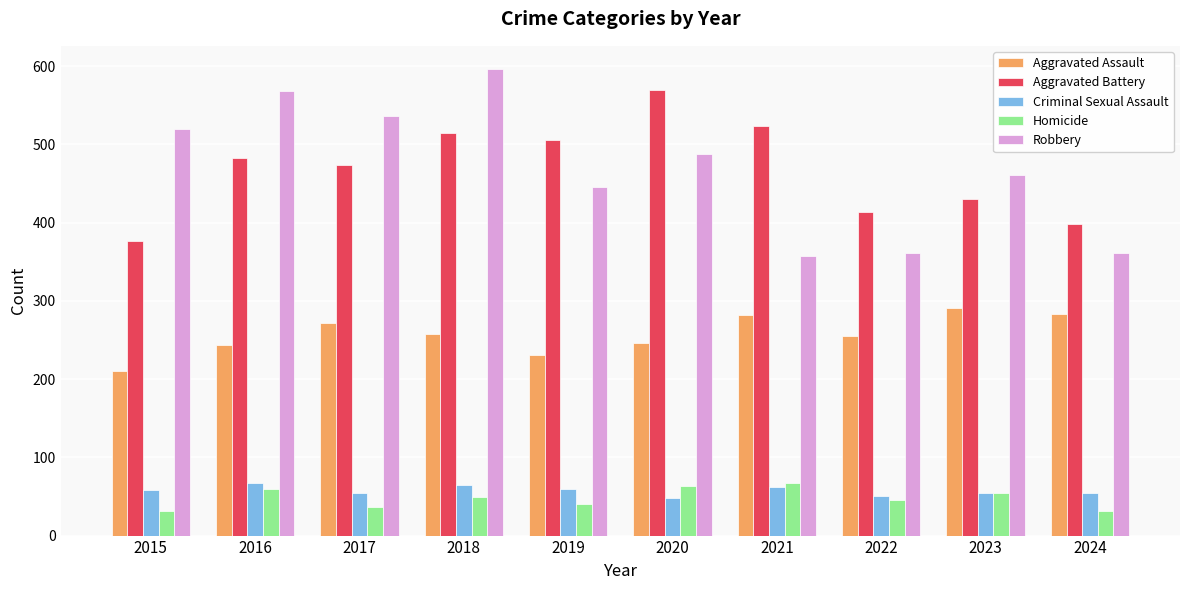

At how many categories does at least one series exceed 452?

8